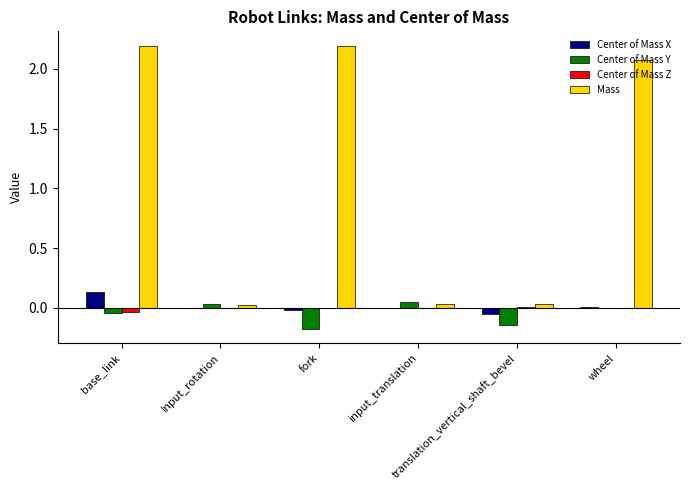

What is the spread (max minus min) of values at base_link?

2.2